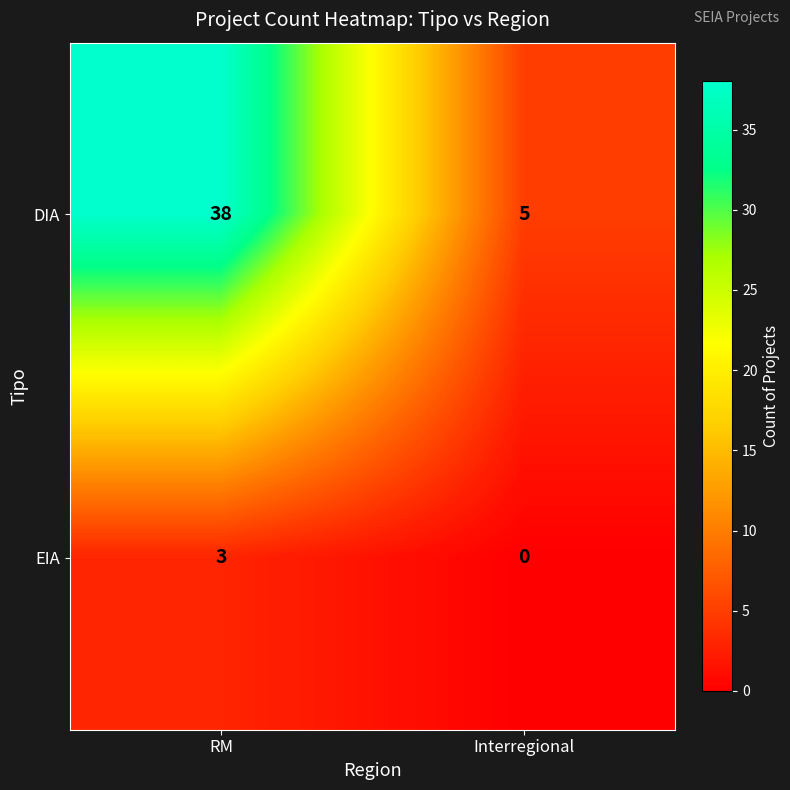

Which series has the largest total across all categories?

DIA